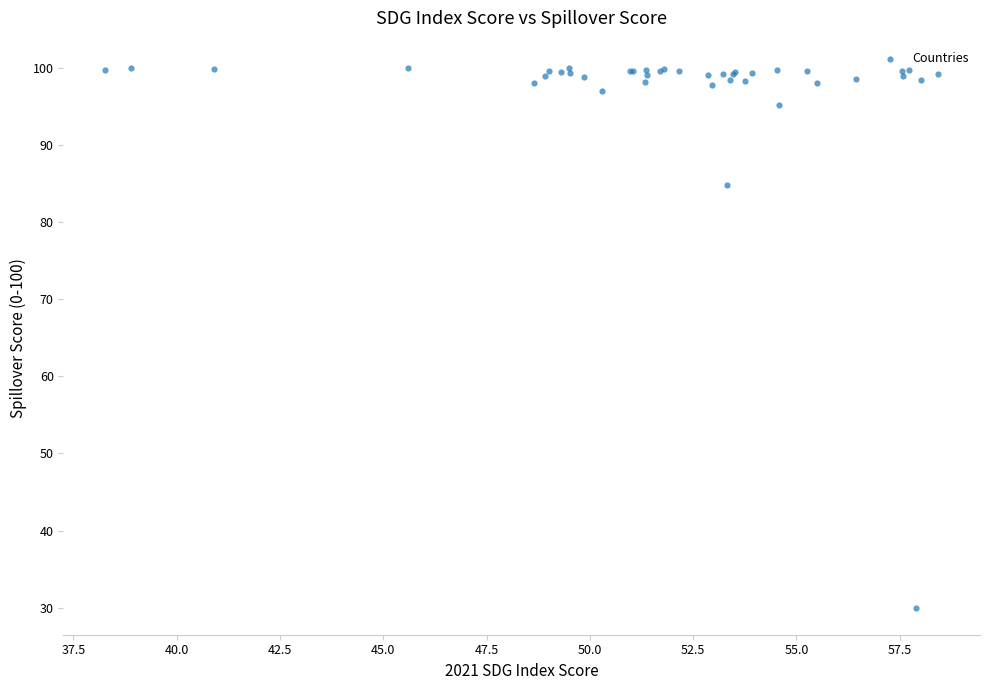

What Y value in the scatter plot is closest to 64?

84.8